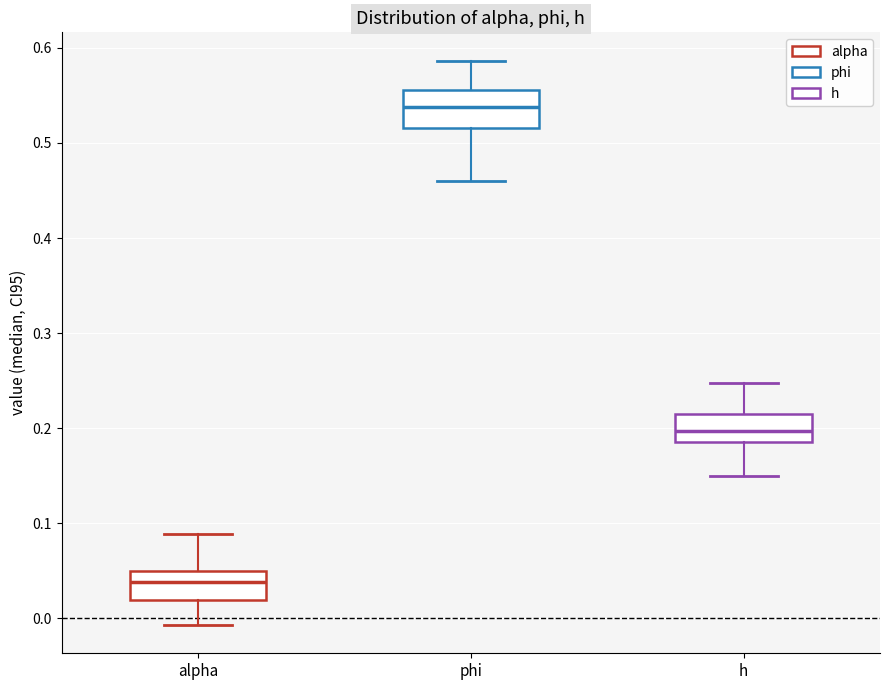

Reading left to right, transcribe this box plot: for each box, give where its median line is, the range the box spans, and where its two whiskers end, as read against the y-axis. The values are not printed on the chart, so give them approximately, as read against the axis.

alpha: median 0.04, box 0.02 to 0.05, whiskers -0.01 to 0.09
phi: median 0.54, box 0.52 to 0.56, whiskers 0.46 to 0.59
h: median 0.20, box 0.19 to 0.21, whiskers 0.15 to 0.25